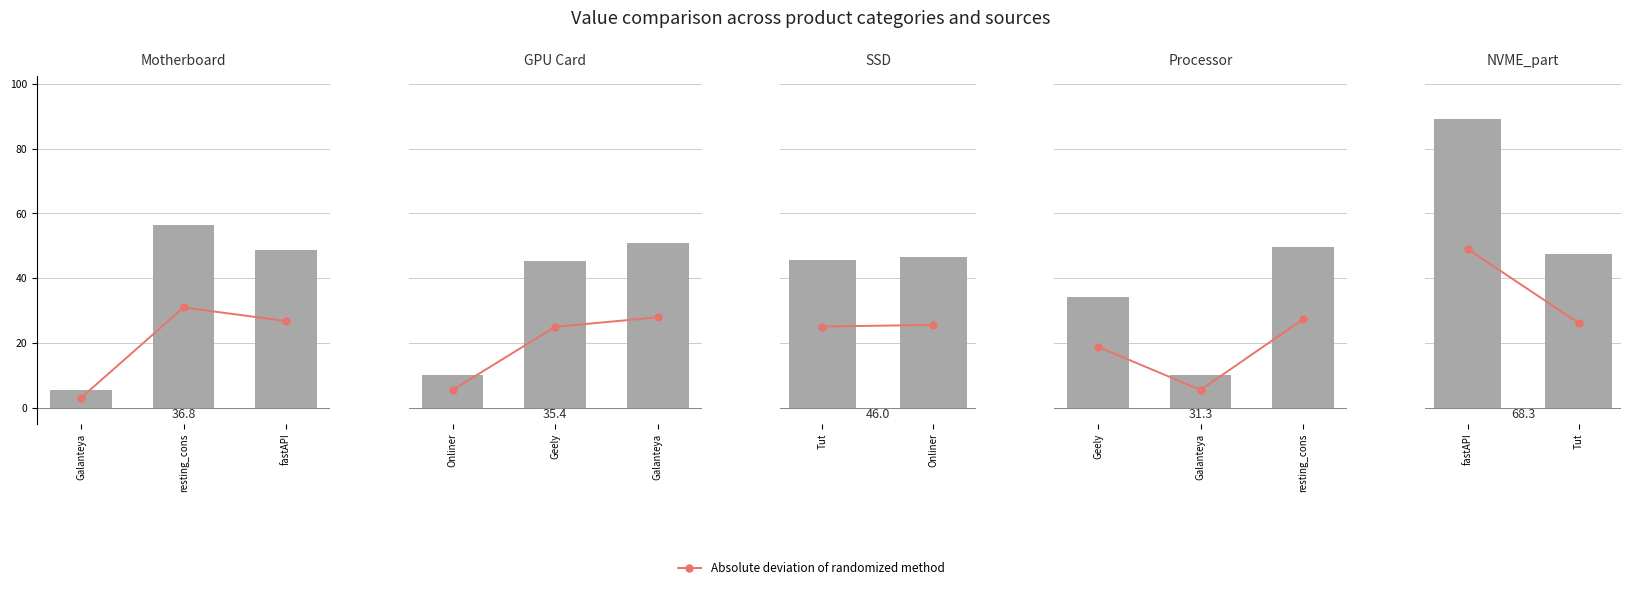

The Absolute deviation of randomized method series shows 7.5 at Tut. True or false?

False